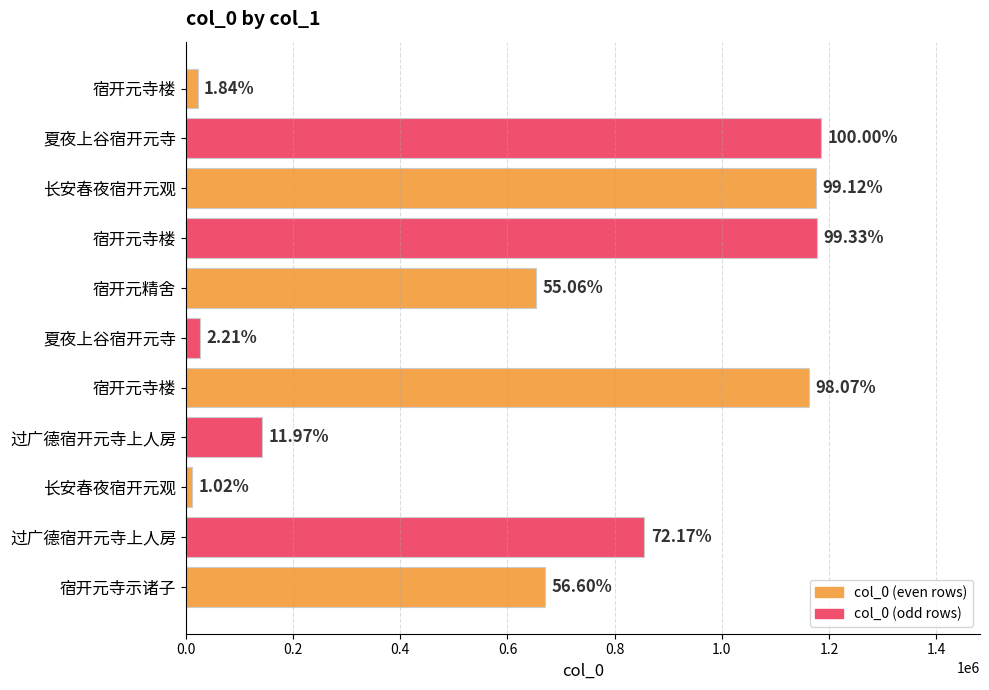

How many bars are there in total?

11